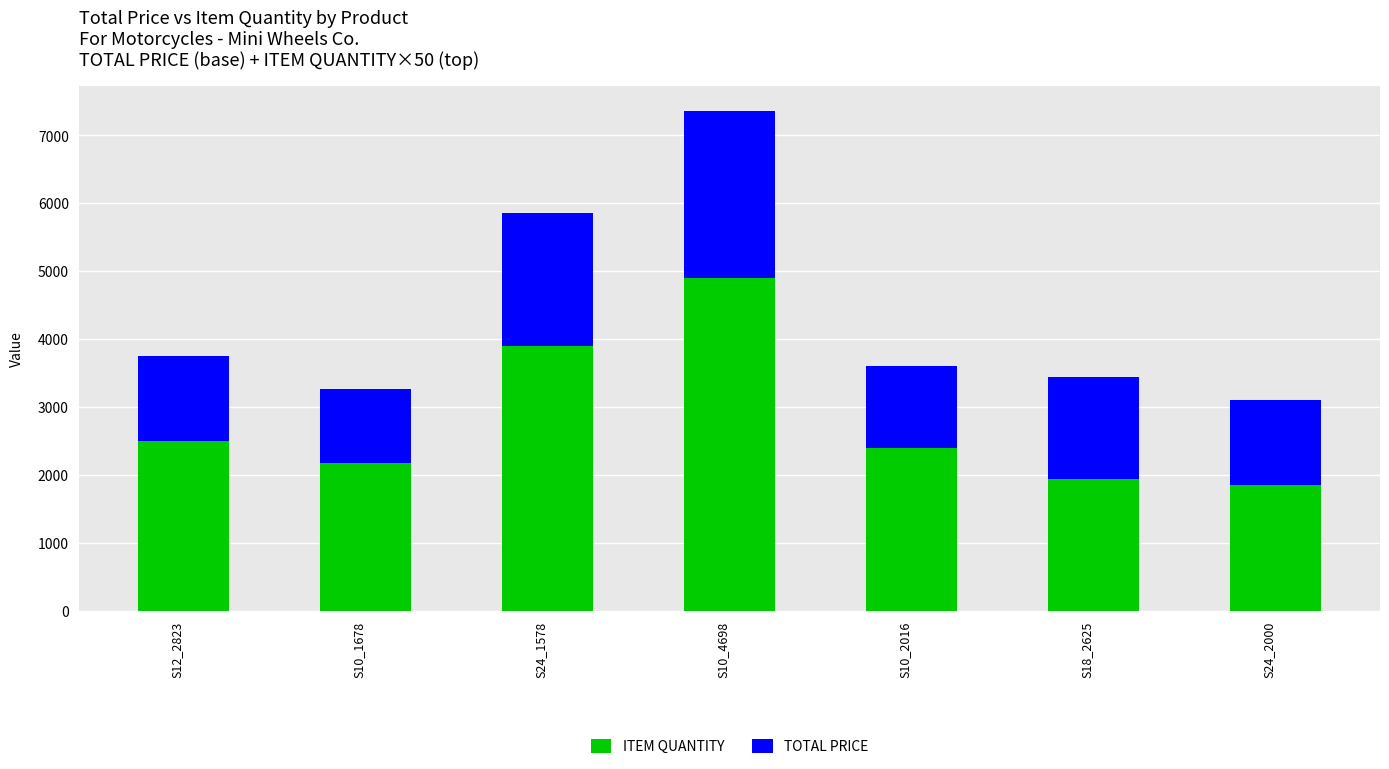

Reading left to right, transcribe the values for ITEM QUANTITY.

2500.0	2168.5	3900.0	4900.0	2400.0	1944.3	1847.0